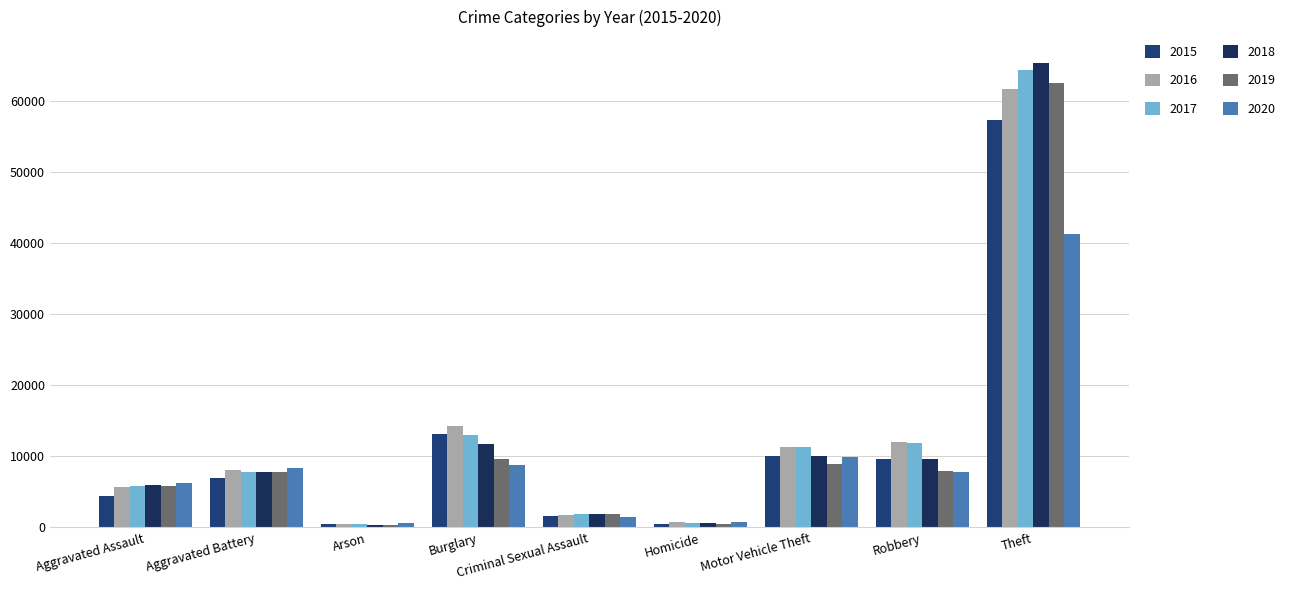

Between Homicide and Arson, which is larger?

Homicide